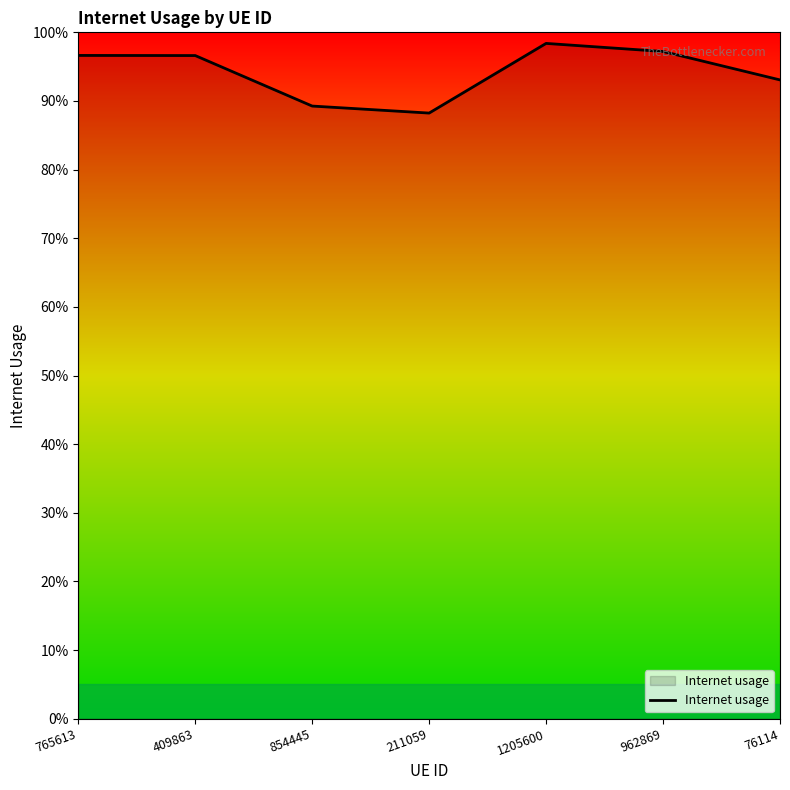

Which category has the lowest value across all series?

211059